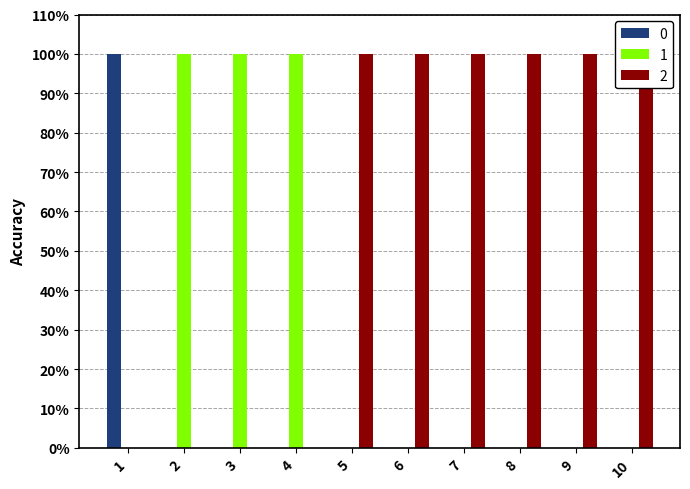

The 0 series shows 0 at 10. True or false?

False